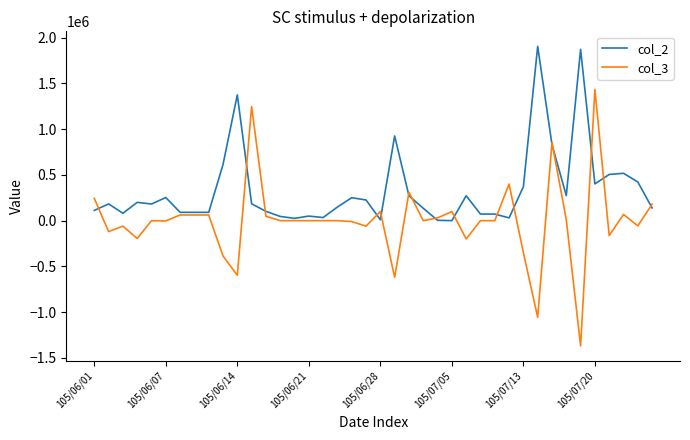

What is the minimum value for col_3?

-1369000